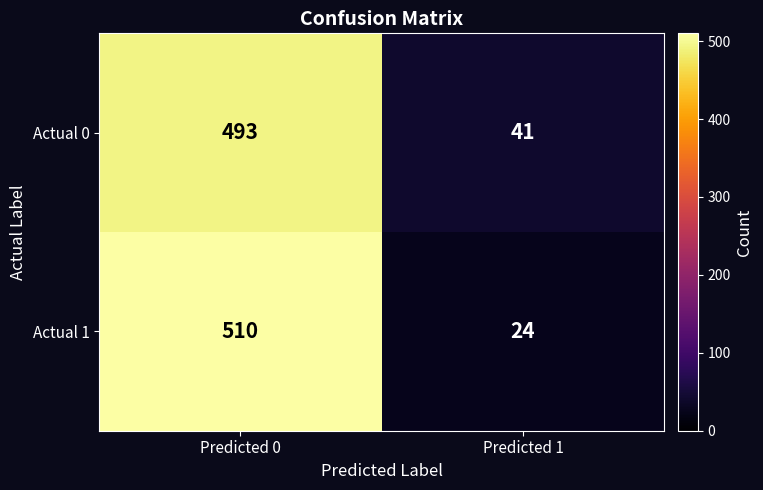

The value of Actual 1 at Predicted 1 is 24. True or false?

True